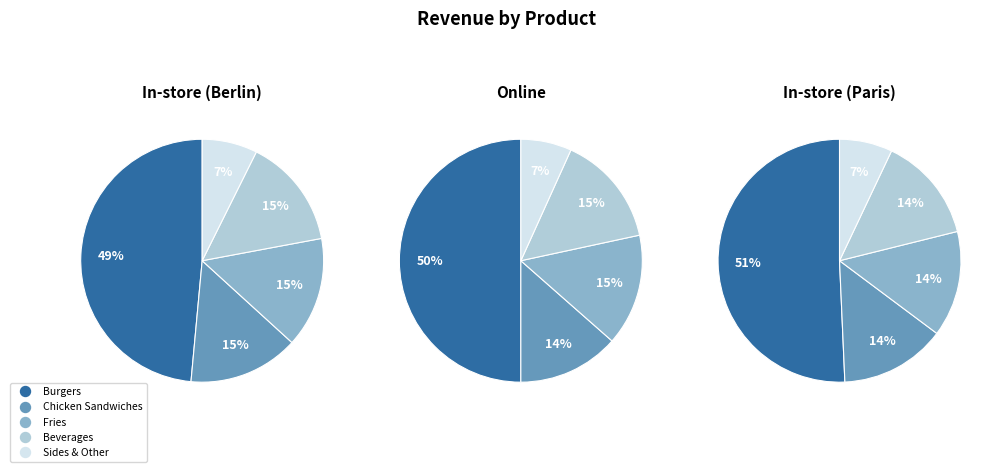

Is Beverages the majority of the pie?

No